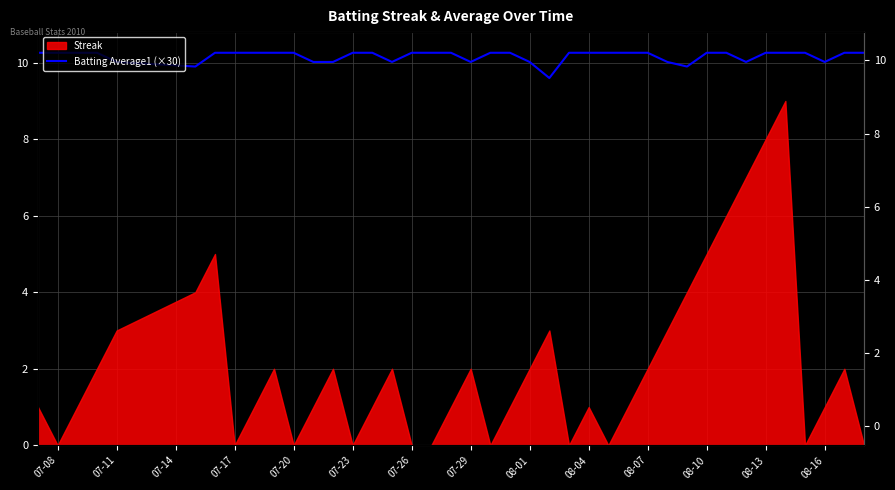

The value at 07-26 is 10.3. True or false?

True